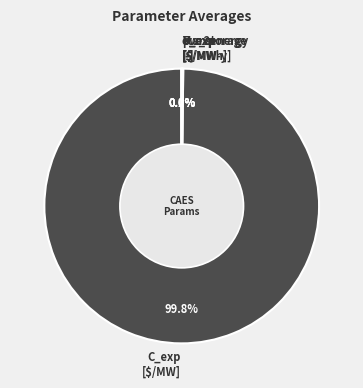

What percentage is NOT represented by C_exp [$/MW]?

0.2%